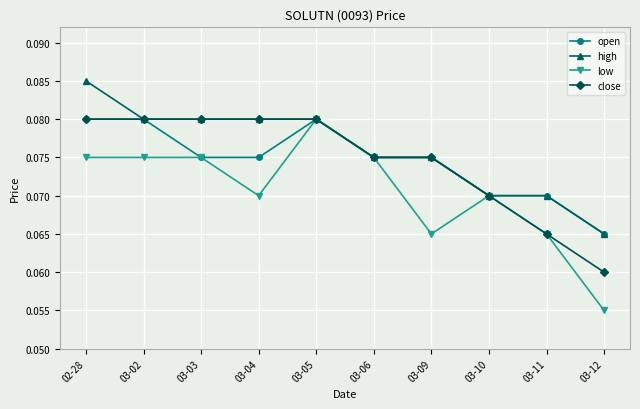

Which series has the largest range (max minus min)?

low